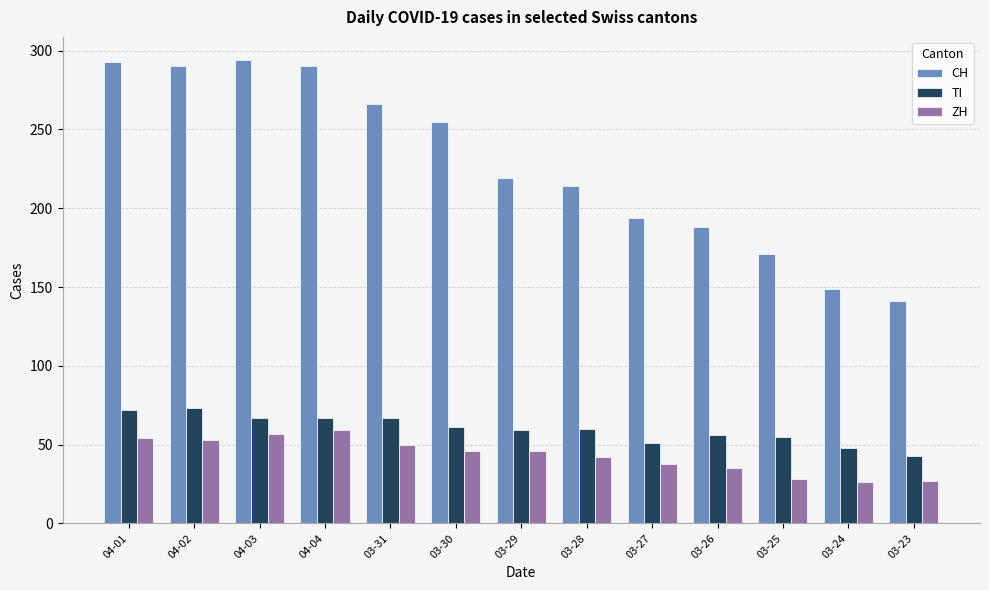

What is the difference between the second highest and second lowest values in the ZH series?

30